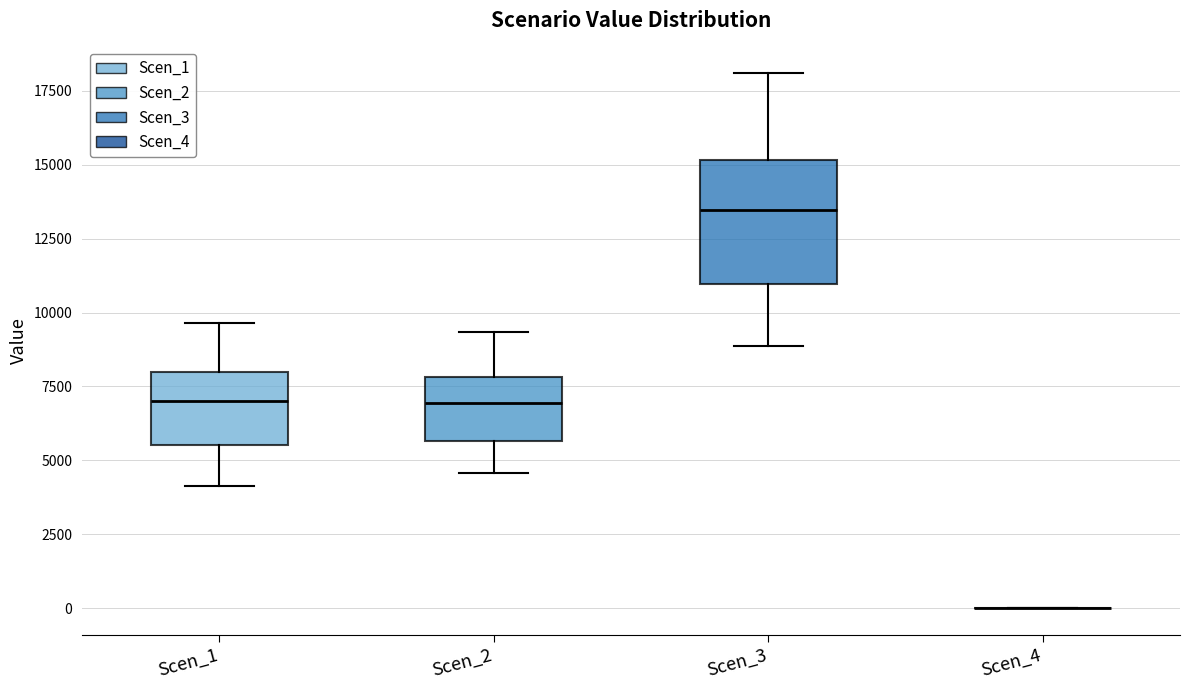

Where does the lower whisker of the box for Scen_3 end on the y-axis? The values are not printed on the chart, so give them approximately, as read against the axis.

9000